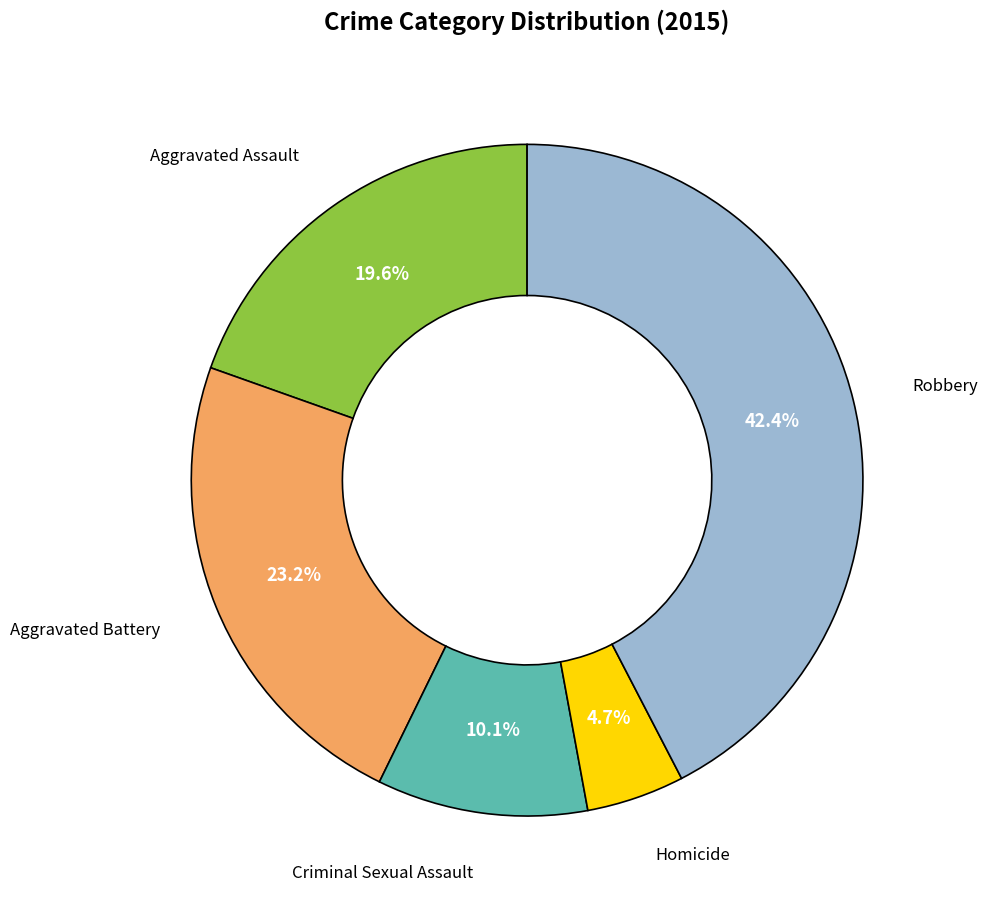

Is there a majority slice in this chart?

No